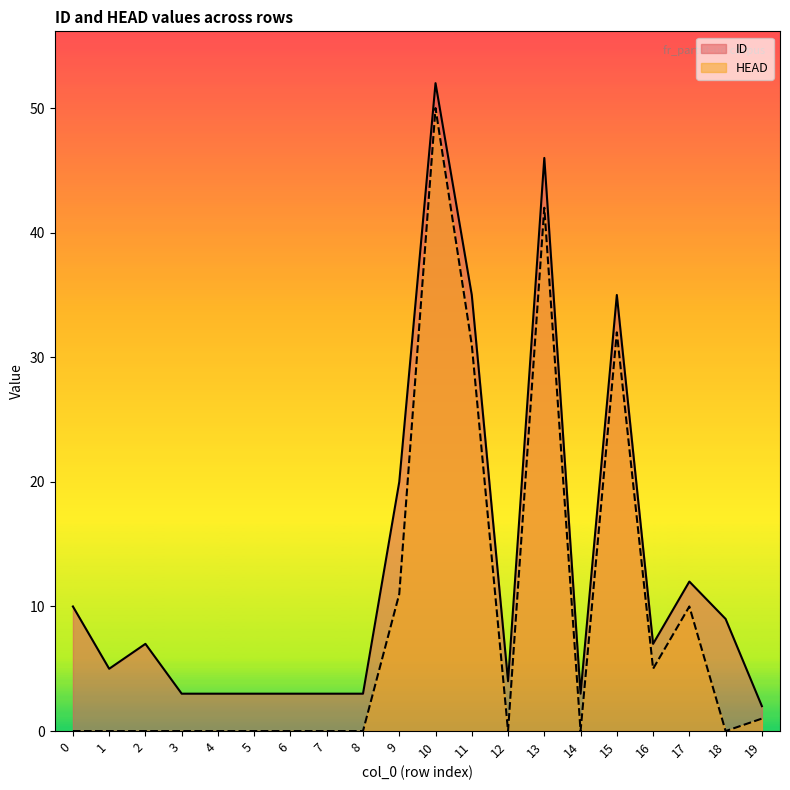

Where is the first local minimum for ID?

1